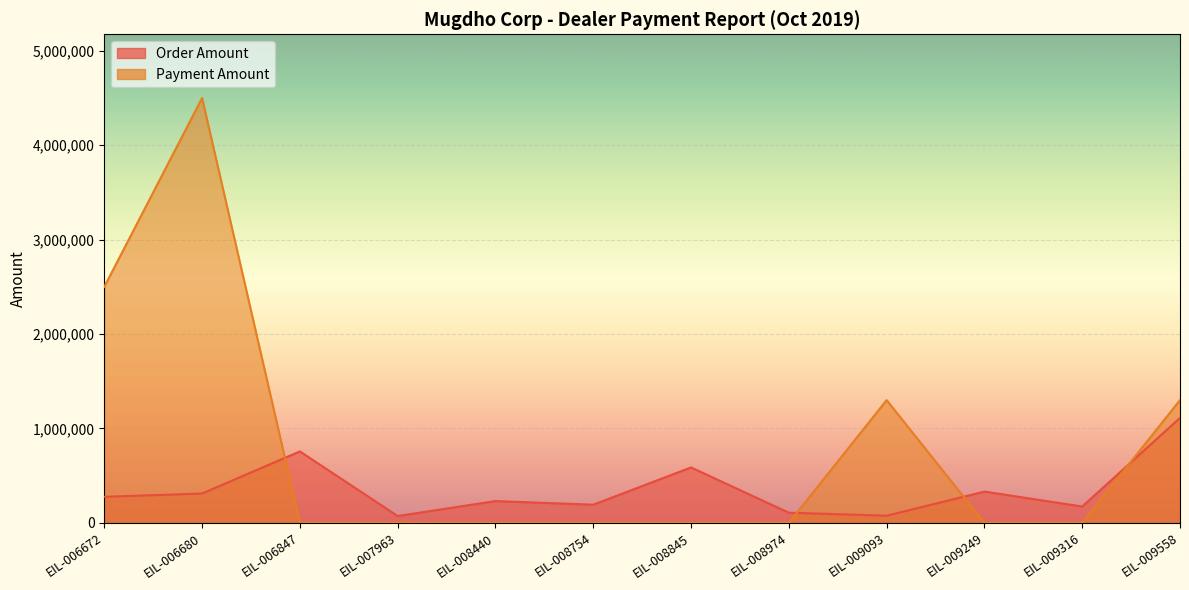

How many times do Order Amount and Payment Amount cross each other?

4